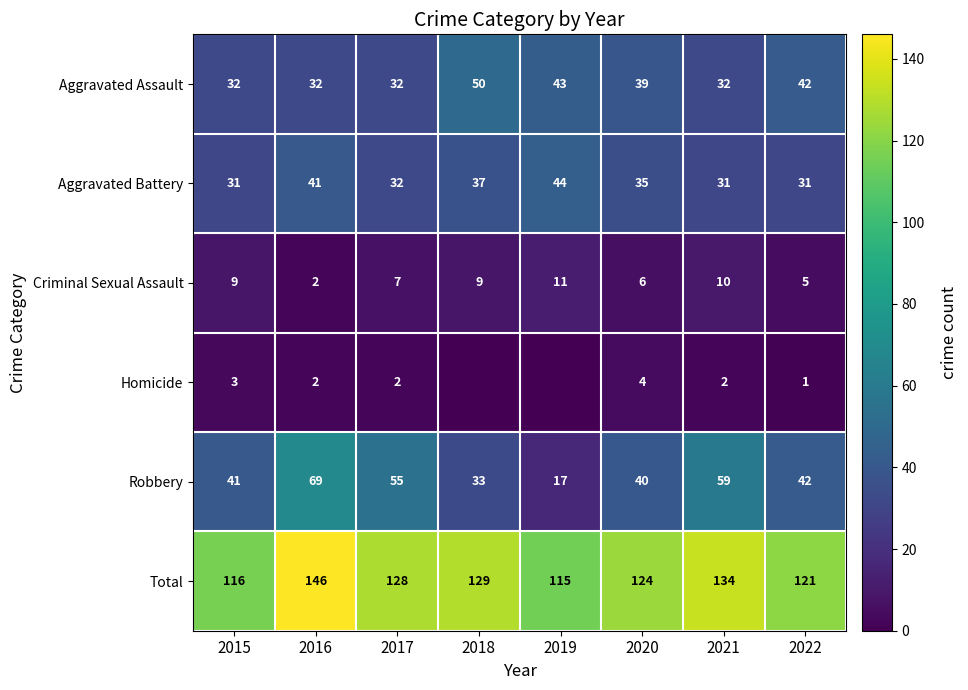

Which label corresponds to the smallest value in the chart?

2018